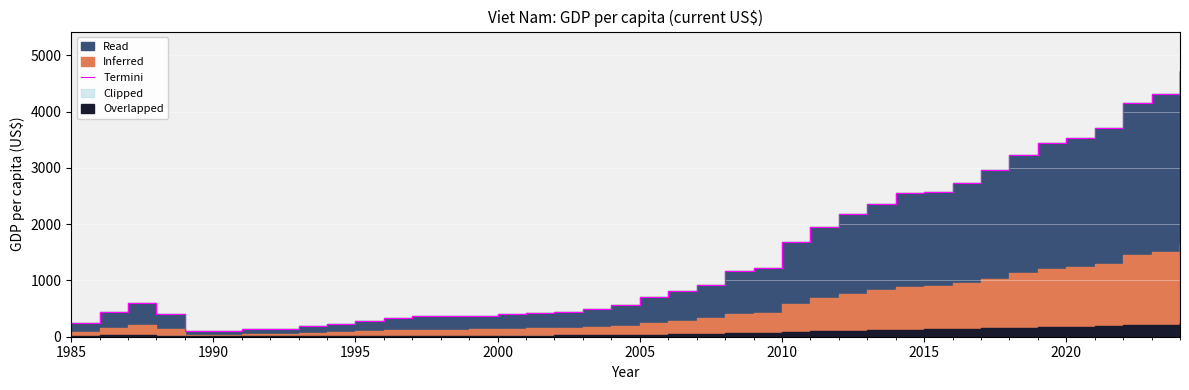

How many data points are less than 710?

20